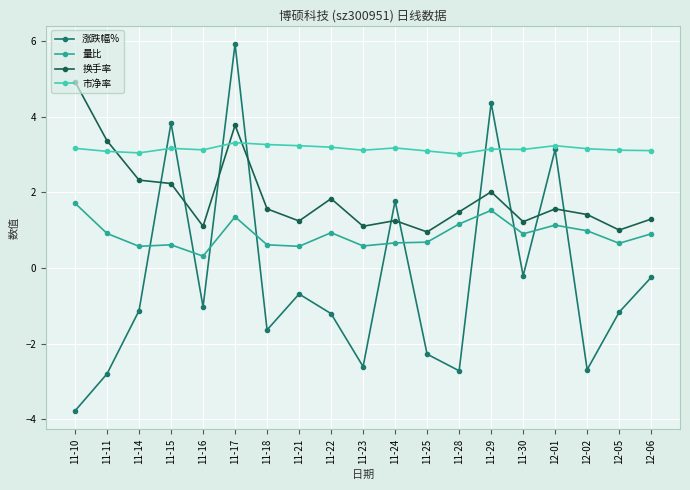

At which category does 量比 reach its first local peak?

11-15